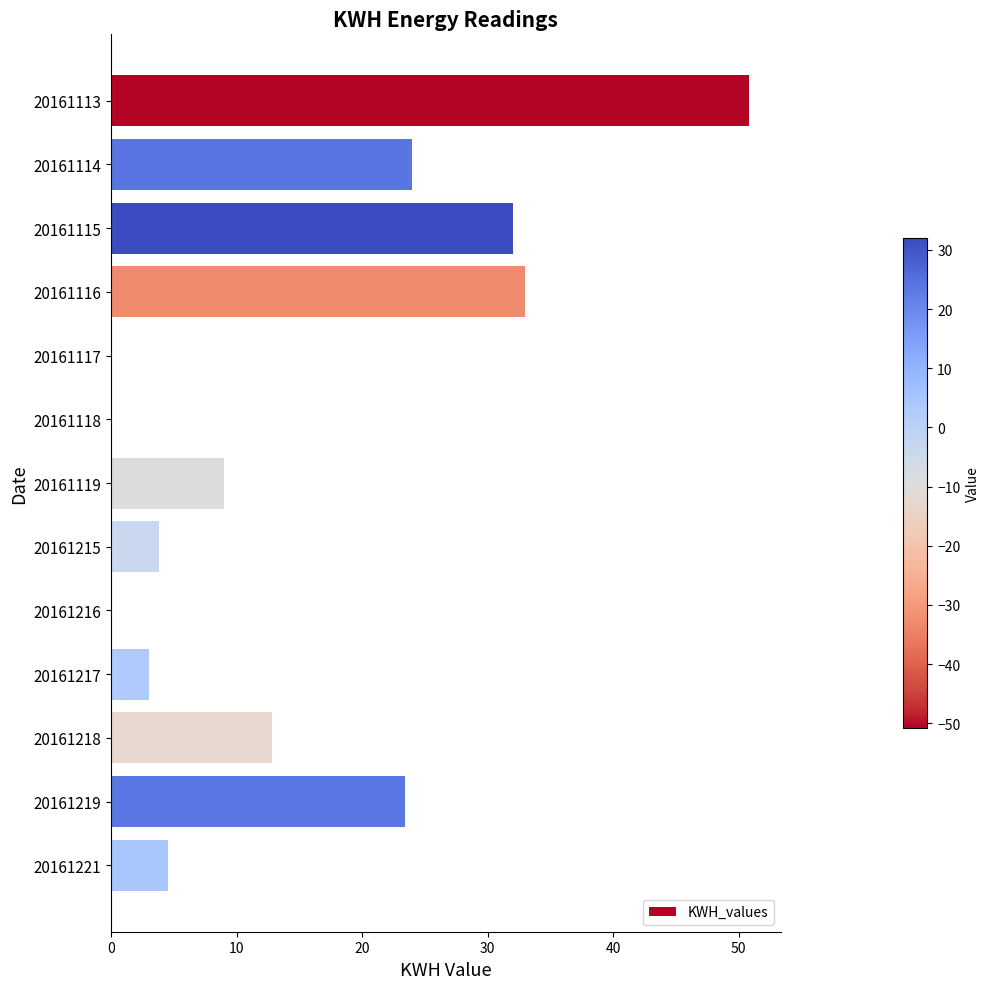

Where is the data nearest to the value 25?

20161114